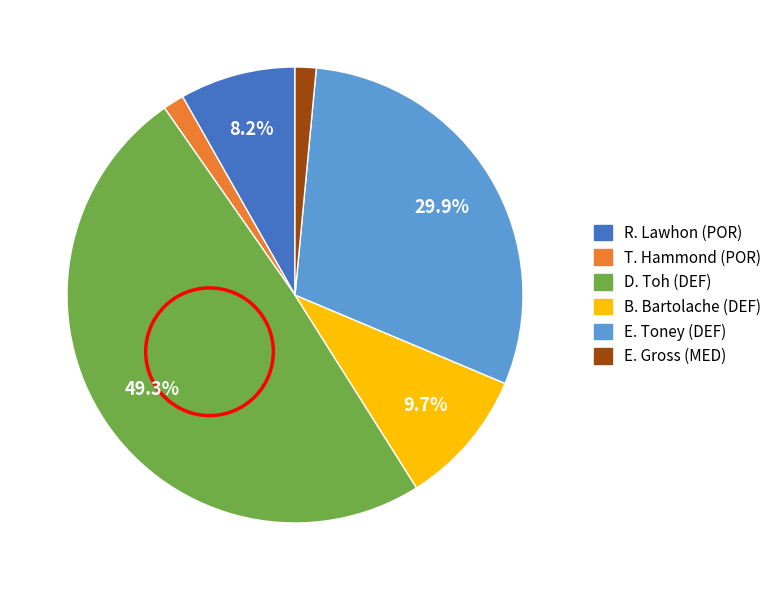

Is there a majority slice in this chart?

No